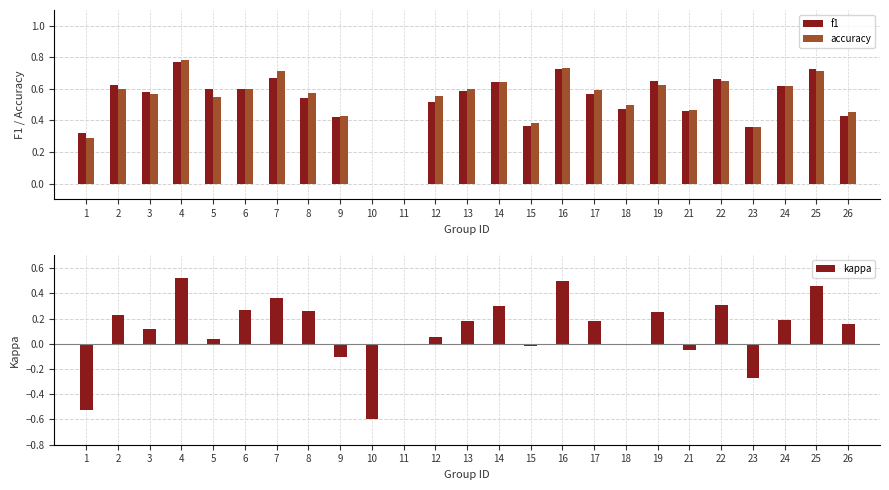

Where is kappa nearest to the value 0?

11